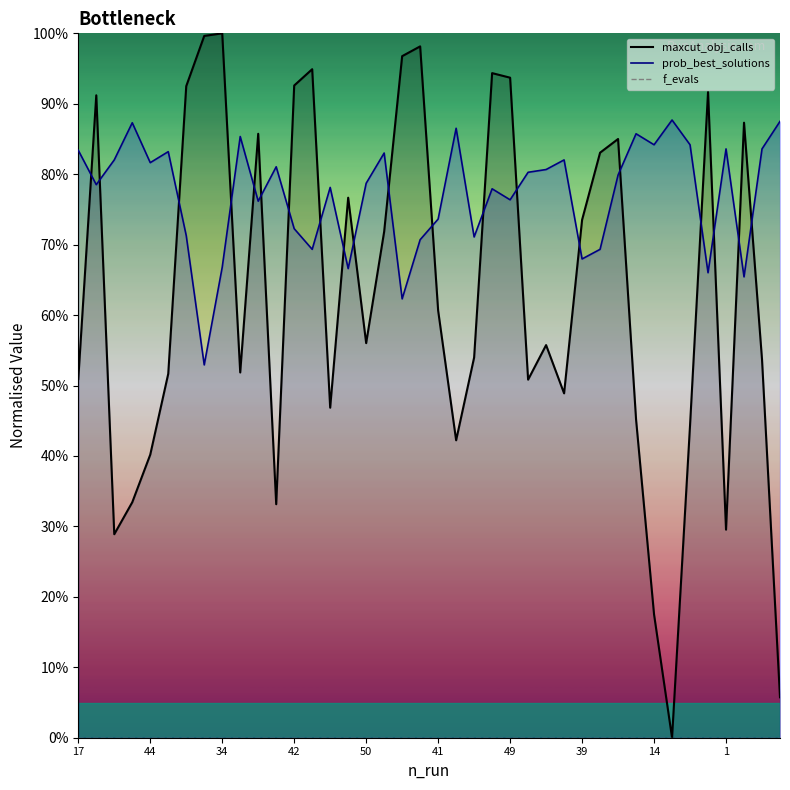

How many times do prob_best_solutions and maxcut_obj_calls cross each other?

20